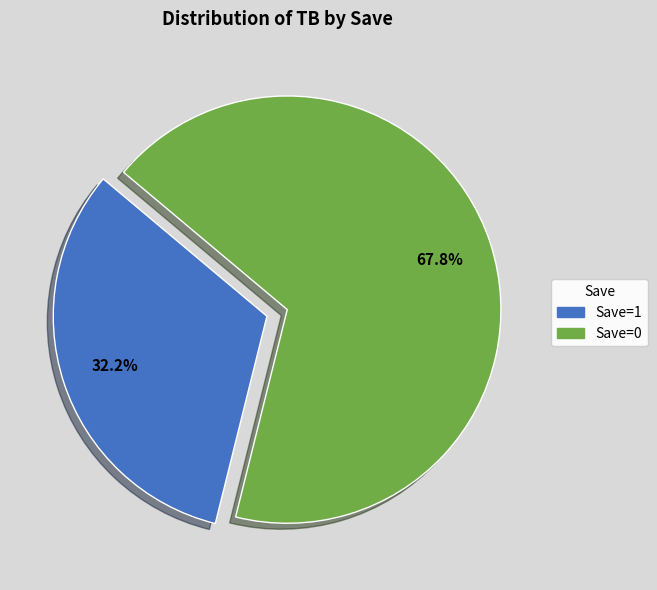

What is the majority slice?

Save=0